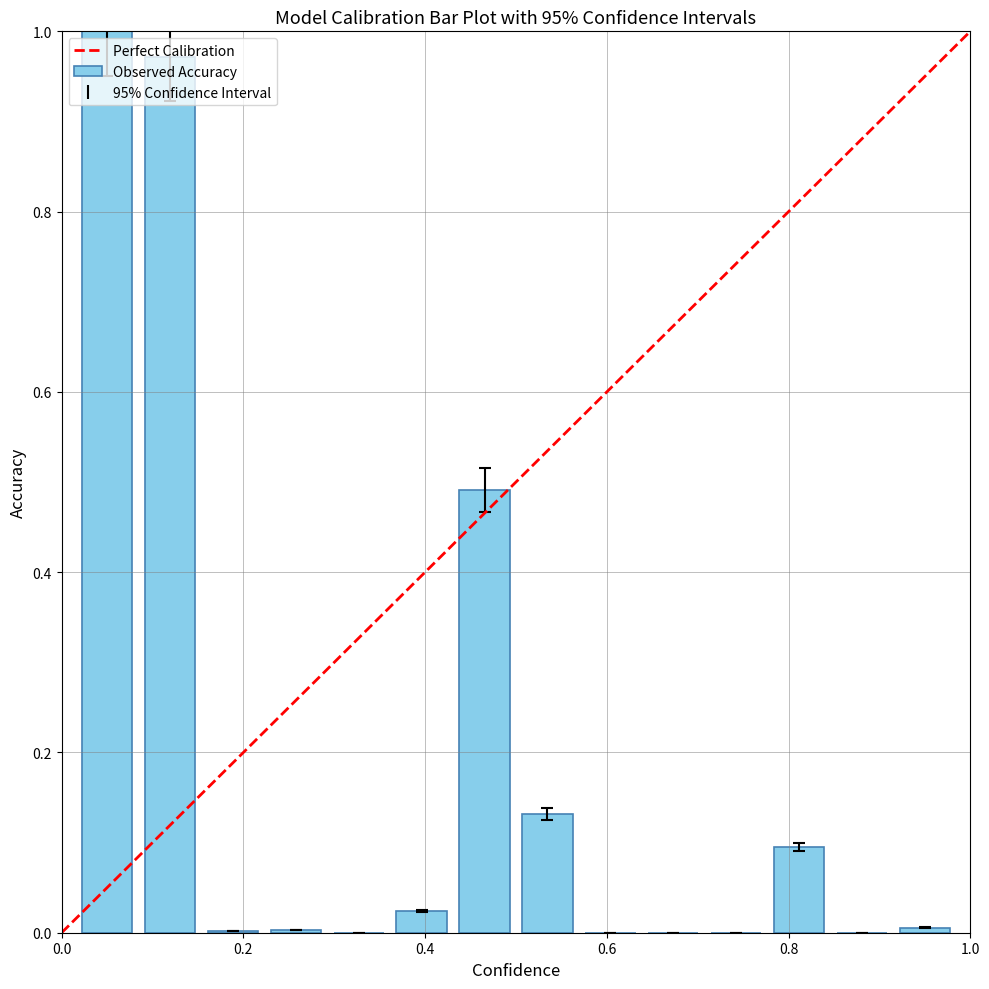

How many series are shown in this chart?

1